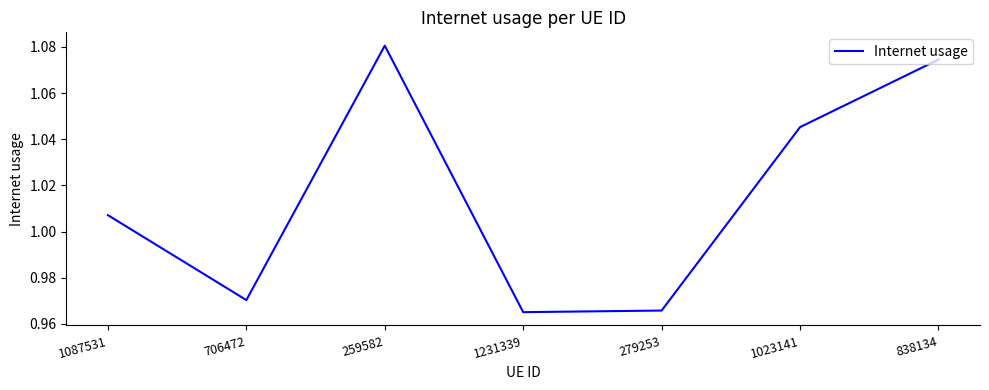

At which category does the data reach its first local valley?

706472